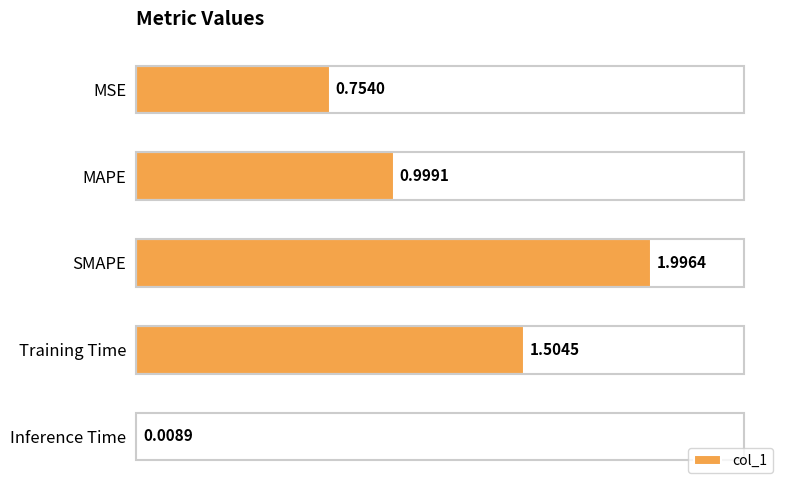

Rank the categories by value from lowest to highest.

Inference Time, MSE, MAPE, Training Time, SMAPE